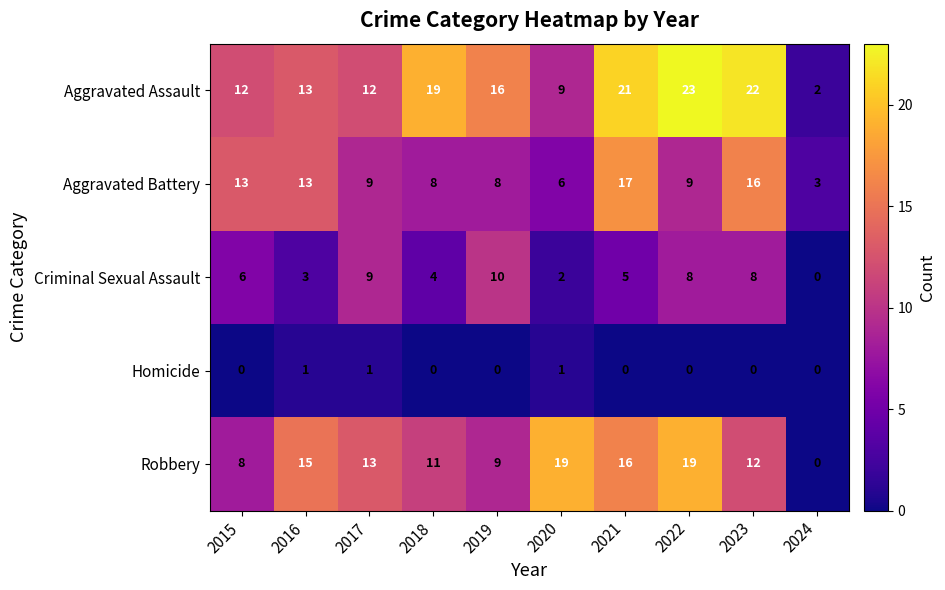

At which label is Robbery closest to 9?

2019